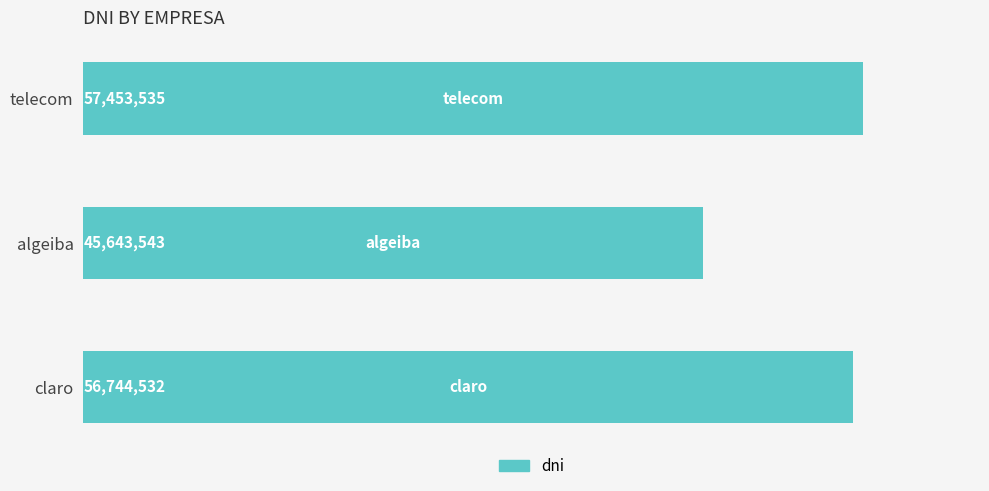

How many distinct data groups are displayed?

1